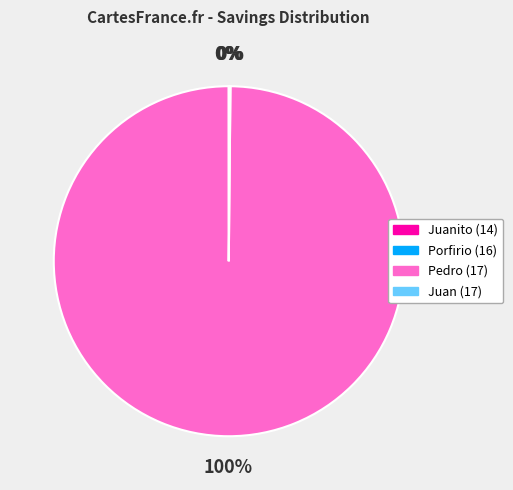

To the nearest percent, what is the average slice percentage?

25%